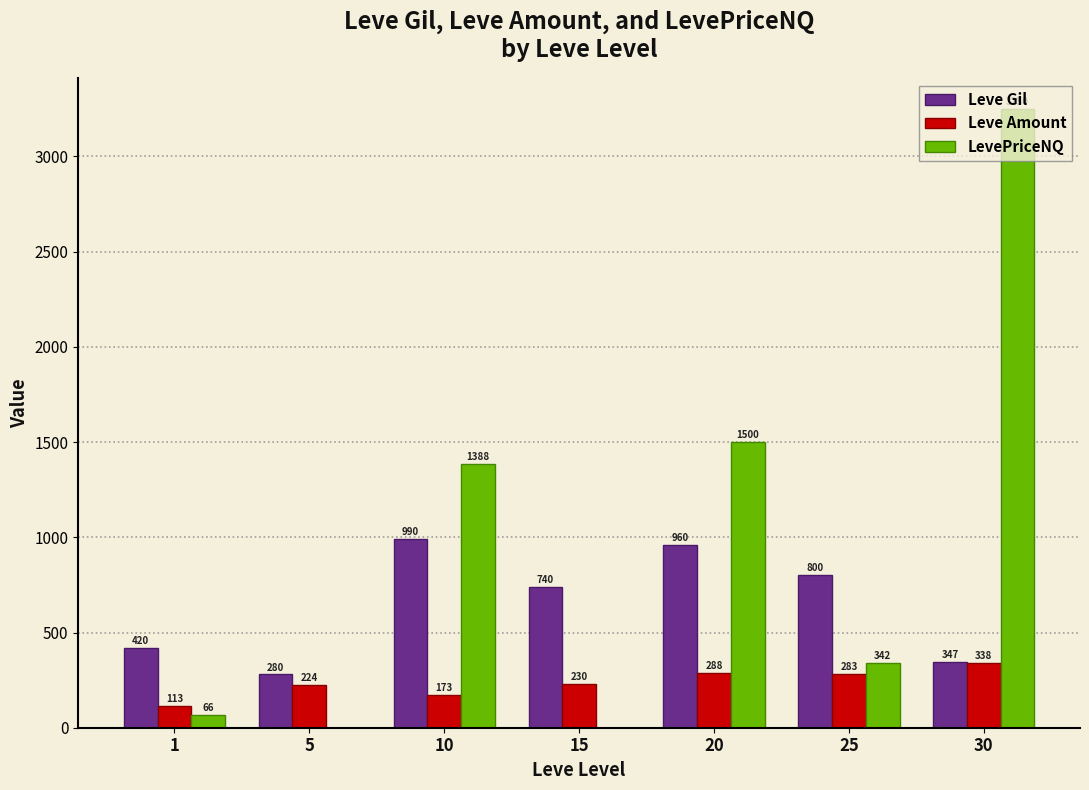

Is it true that Leve Gil equals 425.1 at 5?

False